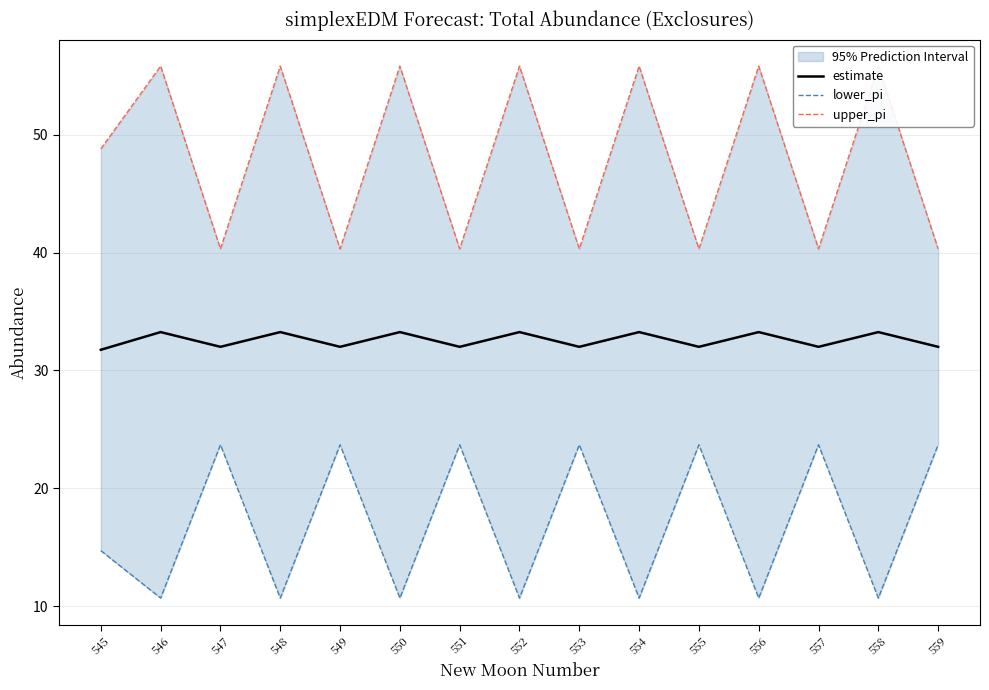

What is the difference between the maximum and minimum values in the upper_pi series?

15.5